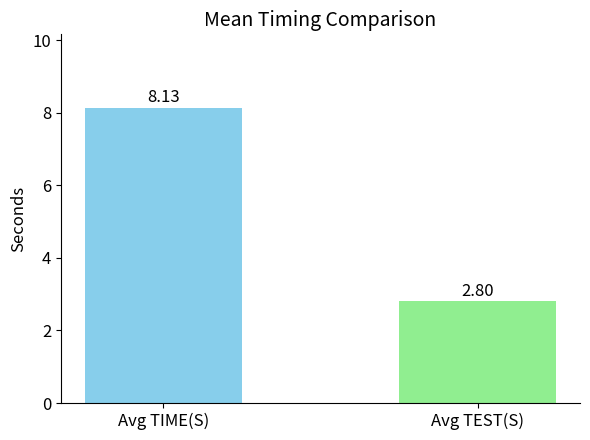

Which has a higher value, Avg TEST(S) or Avg TIME(S)?

Avg TIME(S)